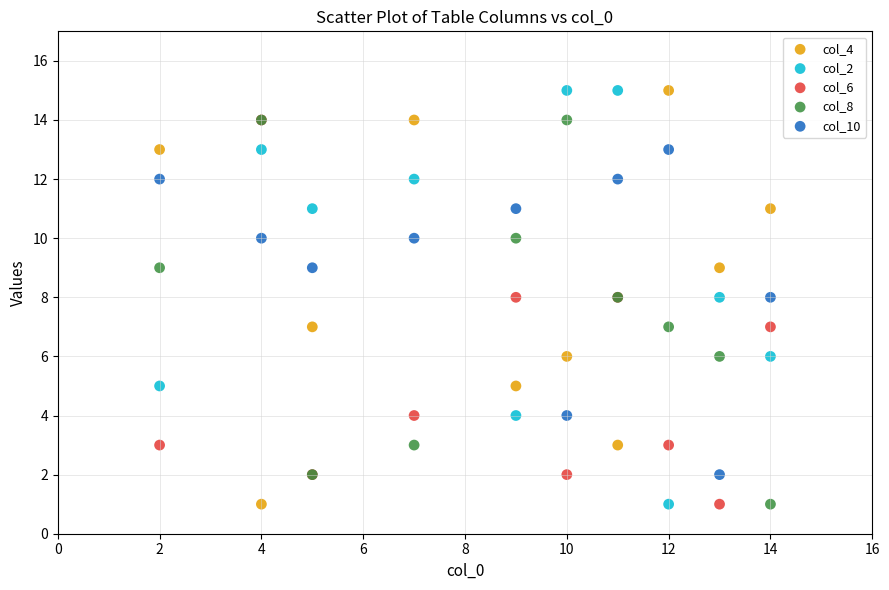

What are all the series names shown in the legend?

col_4, col_2, col_6, col_8, col_10